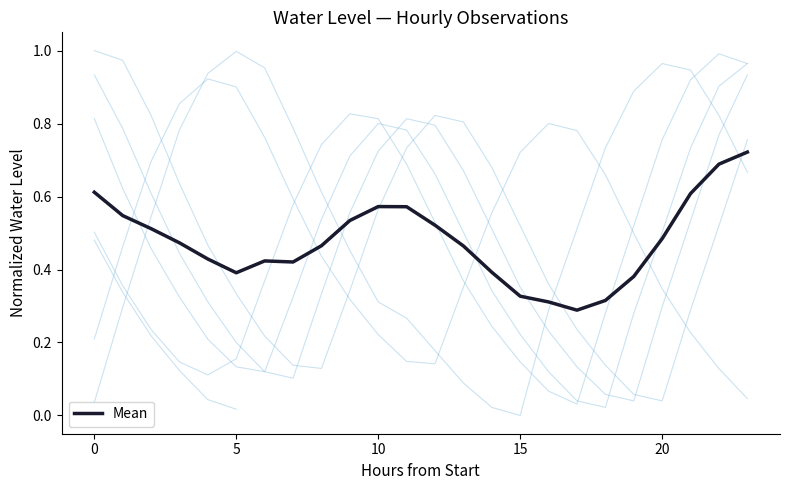

What is the greatest value displayed?

0.7